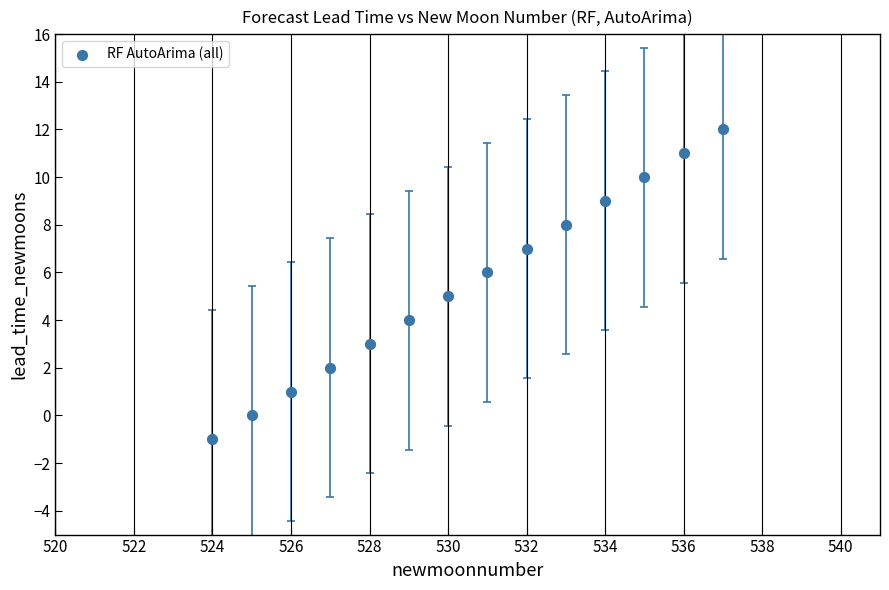

What is the range of X values (max minus min)?

13